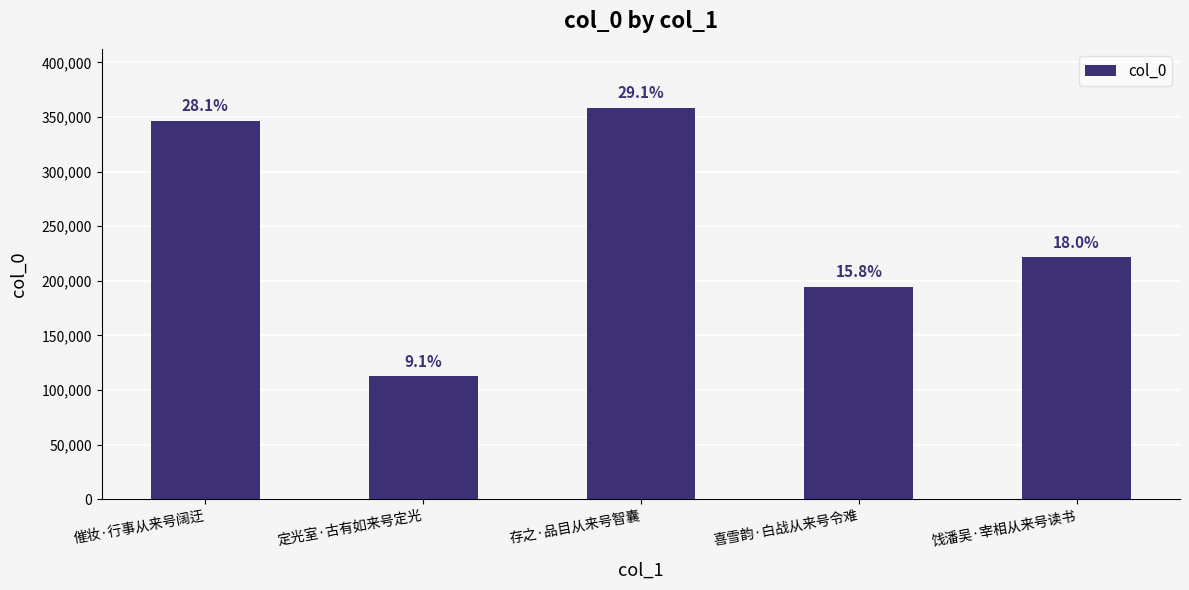

The chart shows a value of 358602 at 存之·品目从来号智囊. True or false?

True